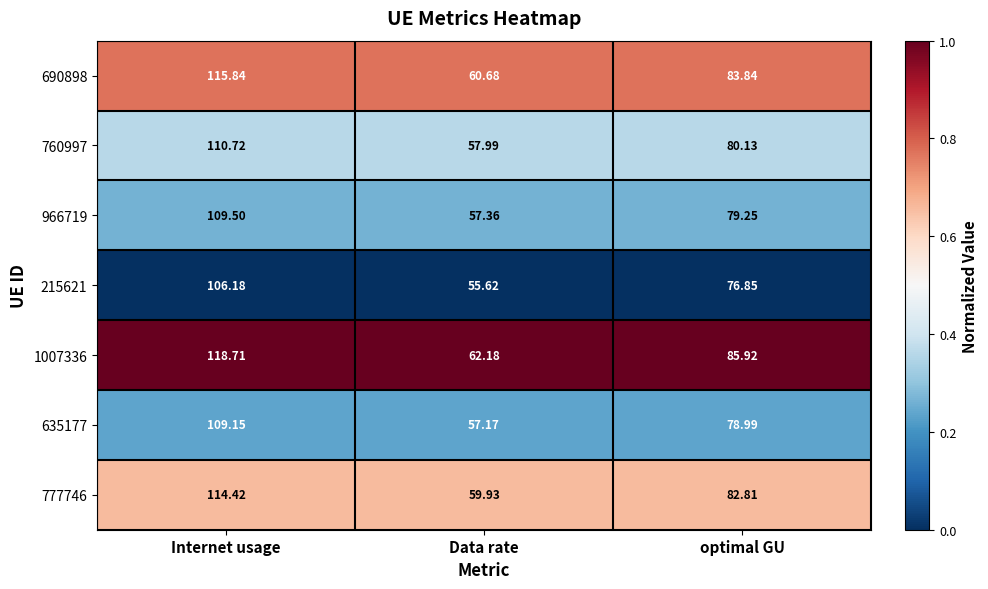

At optimal GU, list the series in order from smallest to largest.

215621, 635177, 966719, 760997, 777746, 690898, 1007336